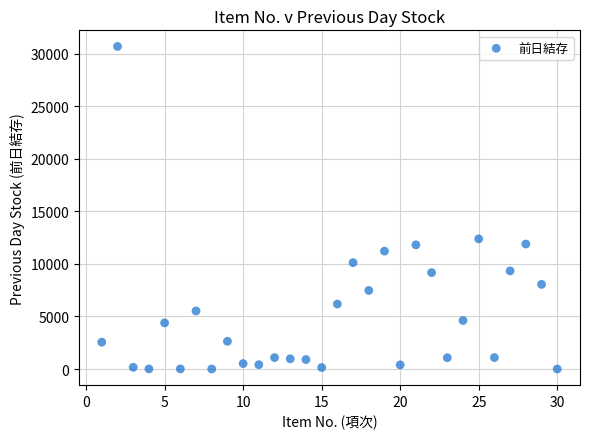

What Y value in the scatter plot is closest to 15339?

12379.0